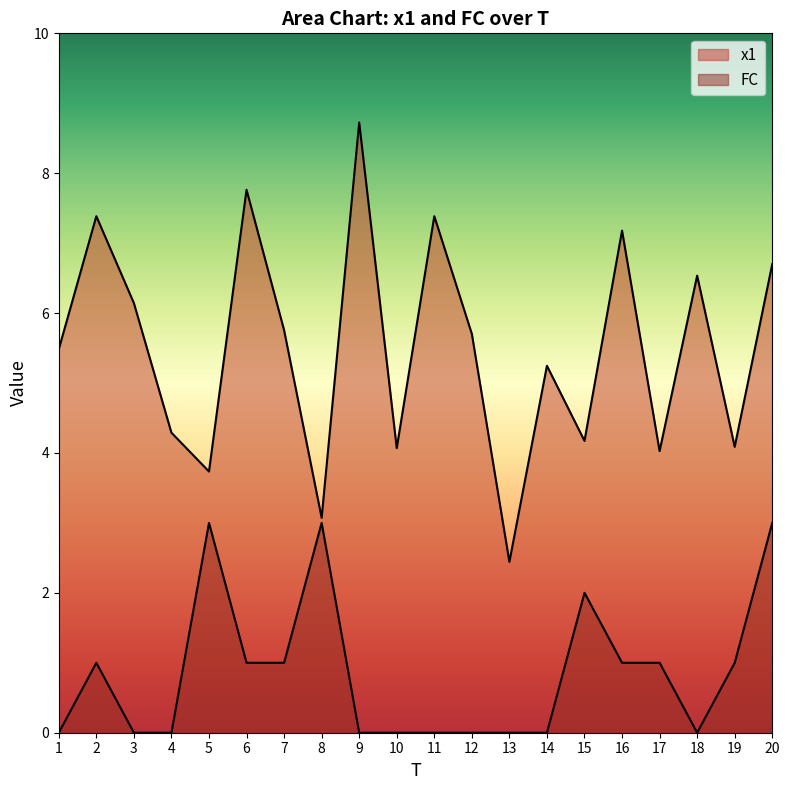

The value of x1 at 11 is 4.5. True or false?

False